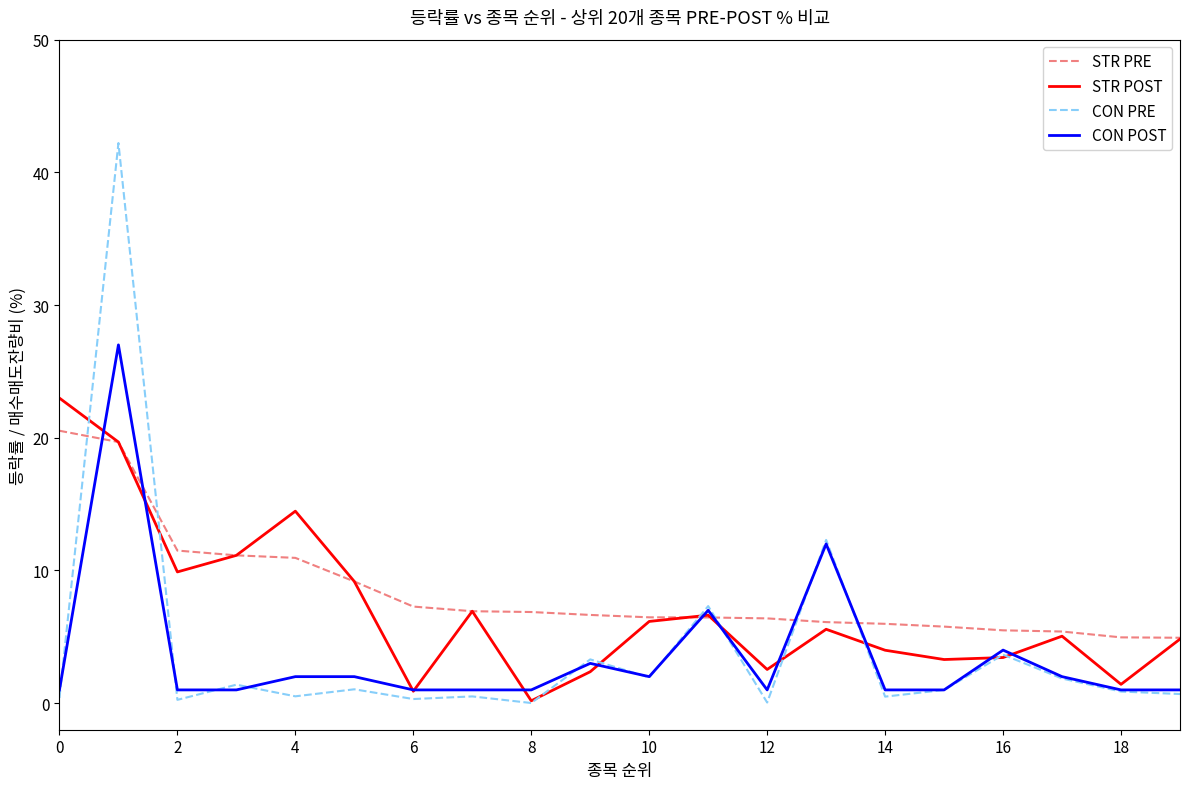

Rank the series by their maximum value, from highest to lowest.

CON PRE, CON POST, STR POST, STR PRE